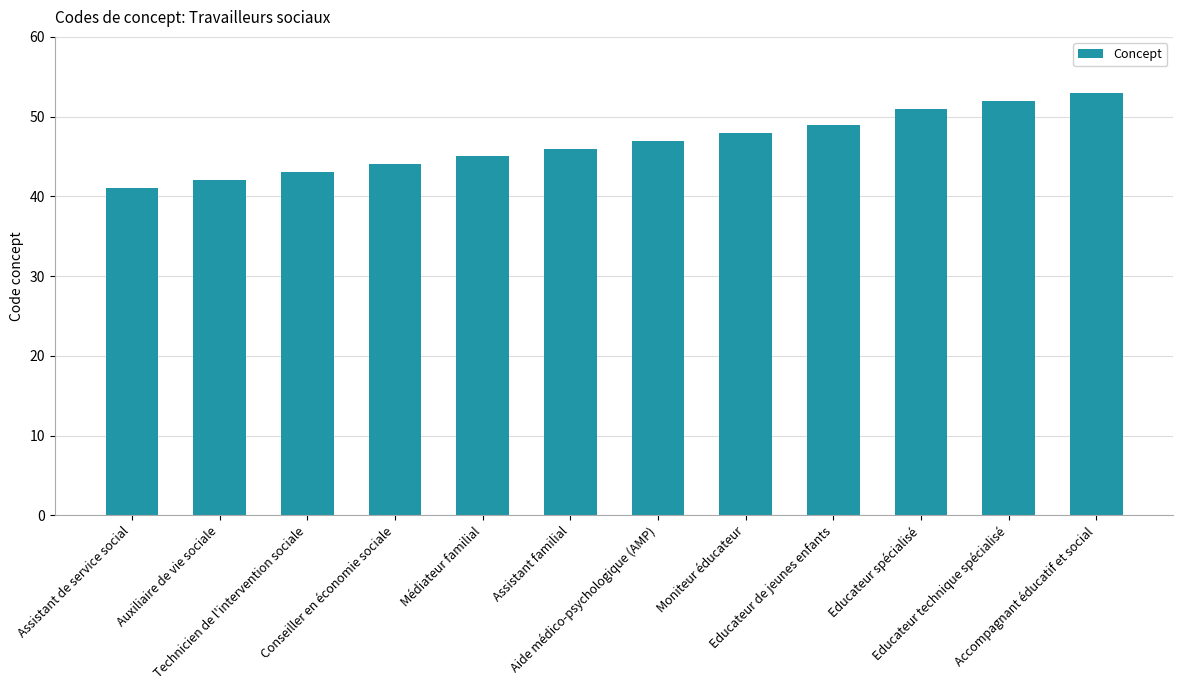

What is the value of the 5th bar from the left?

45